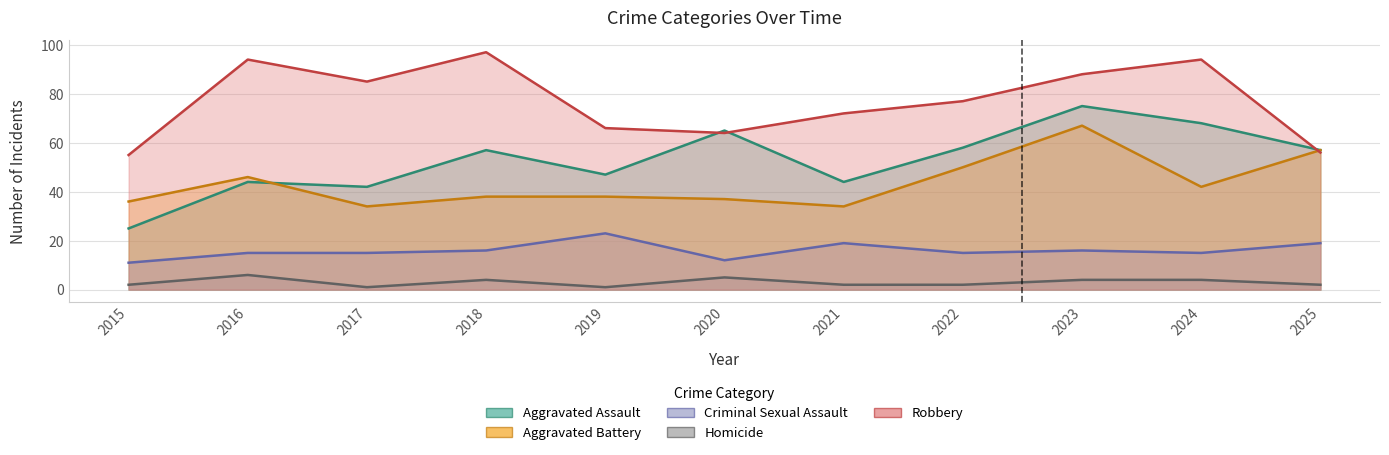

At how many categories does at least one series exceed 95?

1